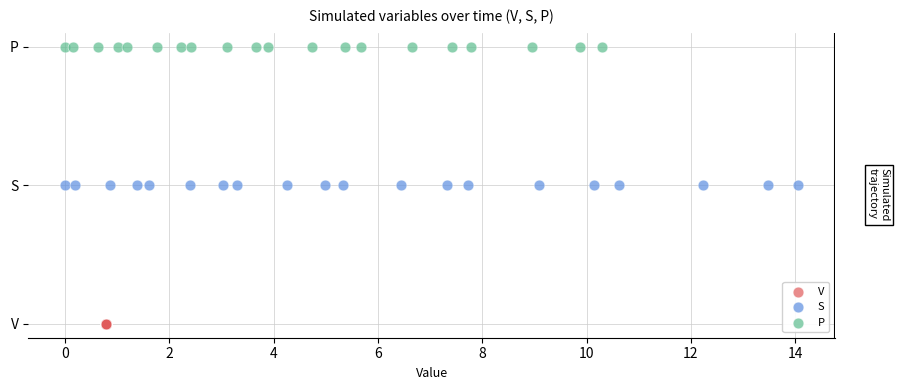

What are all the series names shown in the legend?

V, S, P